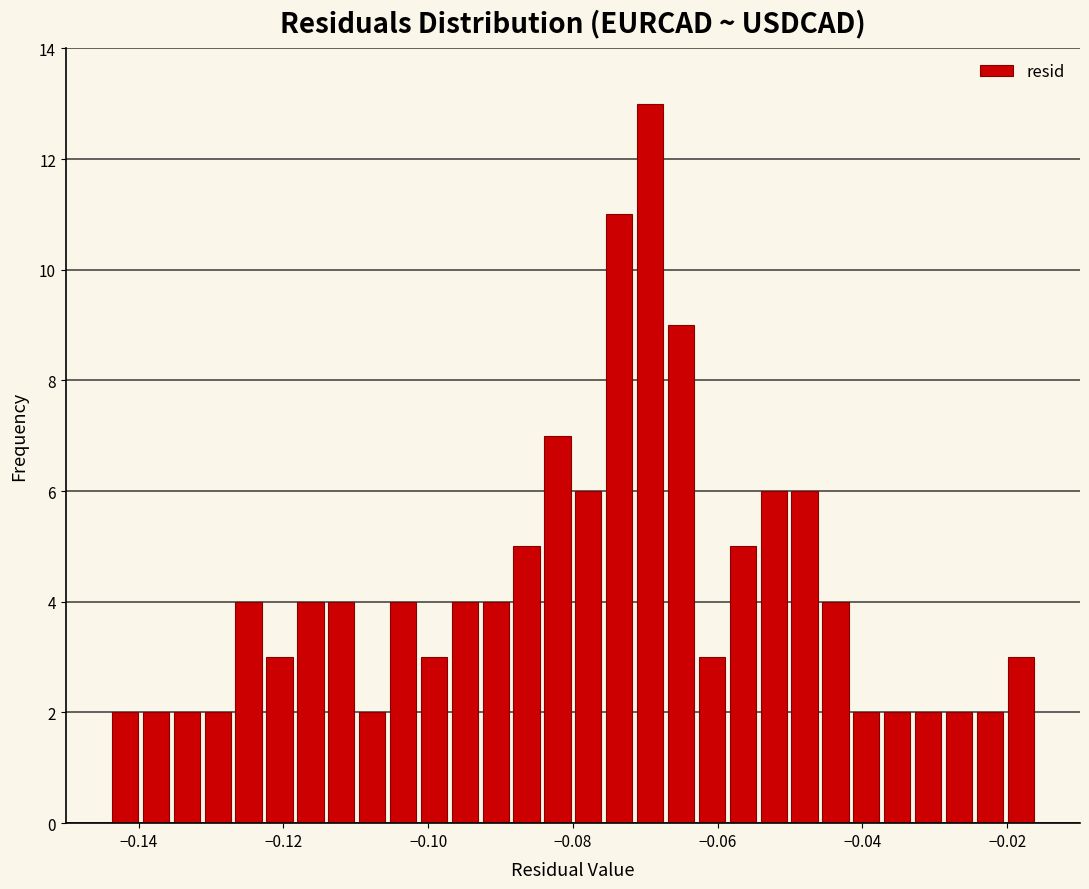

Around what value on the x-axis is the tallest bar? Give the approximate position of its centre, as read against the axis.

-0.070